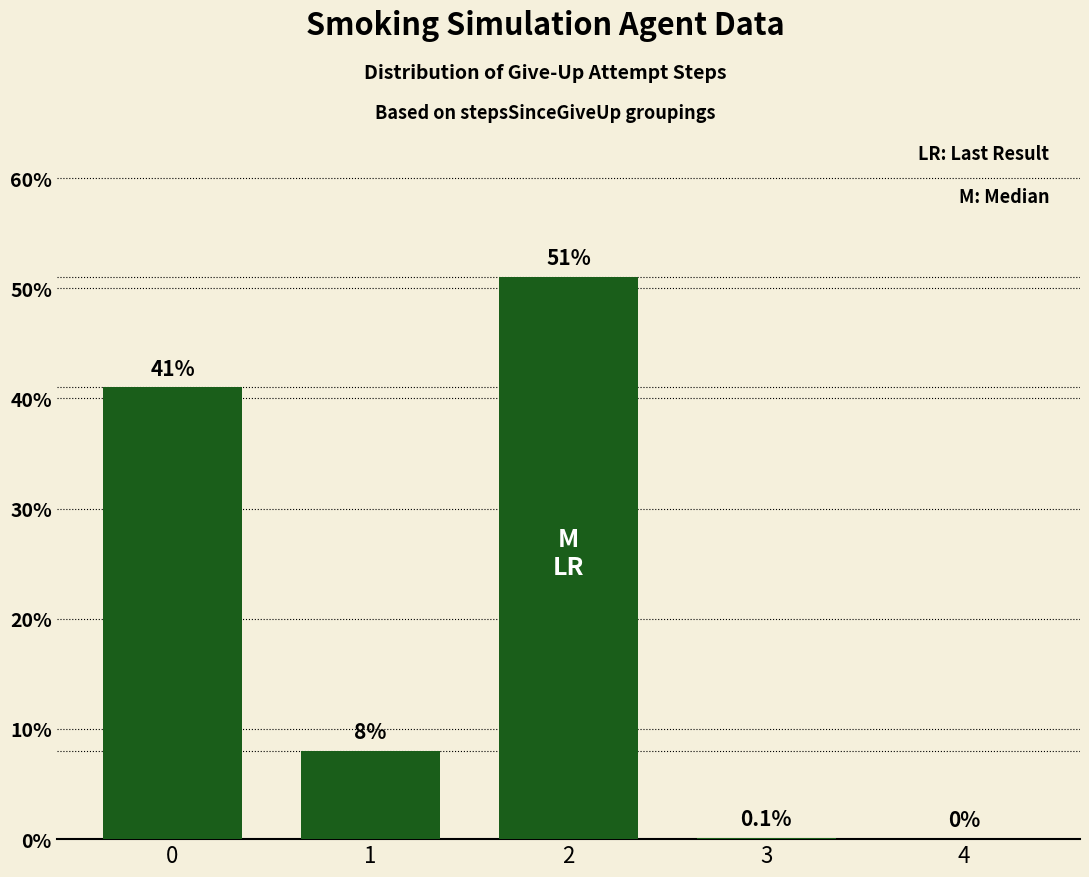

What is the difference between the maximum and minimum values?

0.5